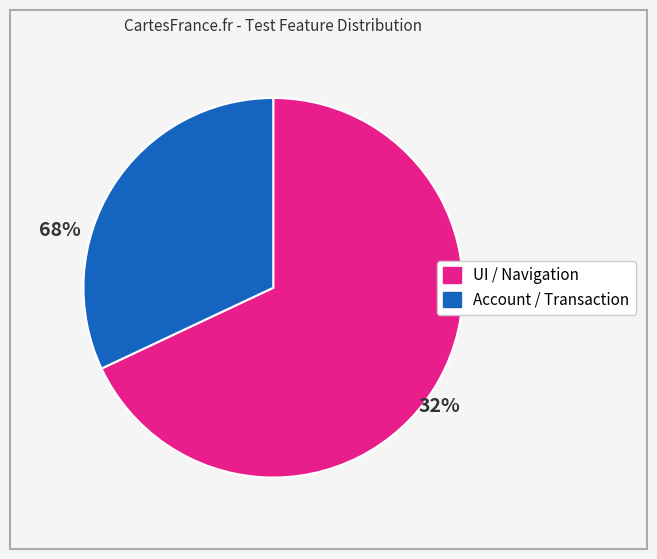

Does any single category account for the majority?

Yes